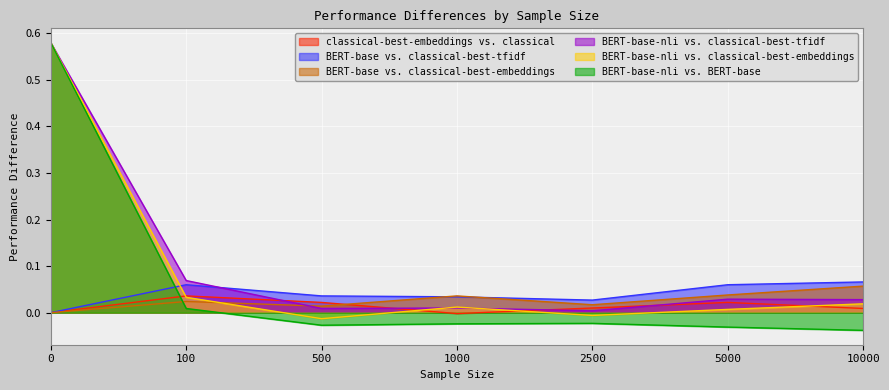

How many interior local peaks does the BERT-base-nli vs. classical-best-embeddings series have?

1